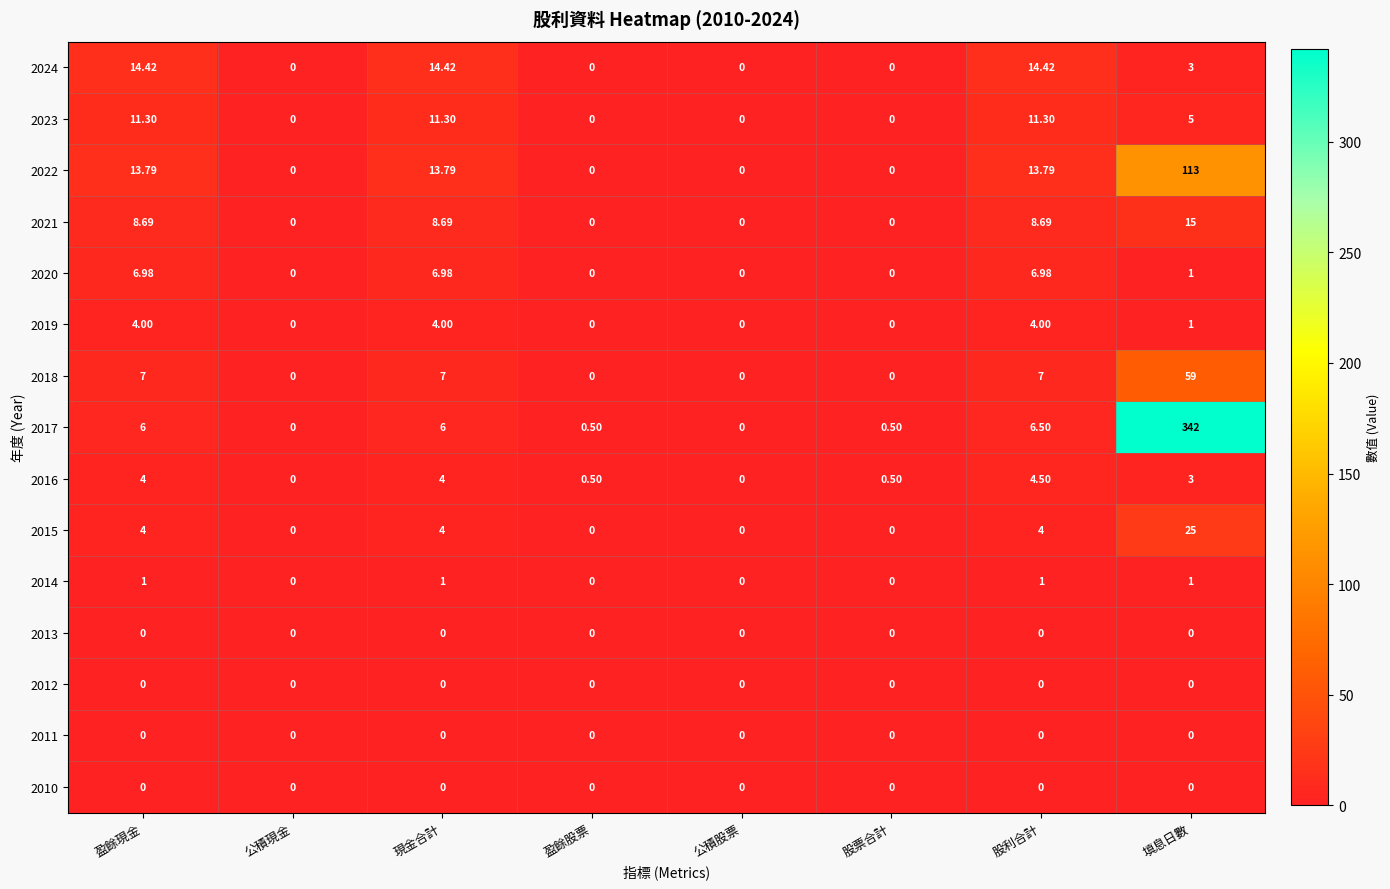

How many series are shown in this chart?

15